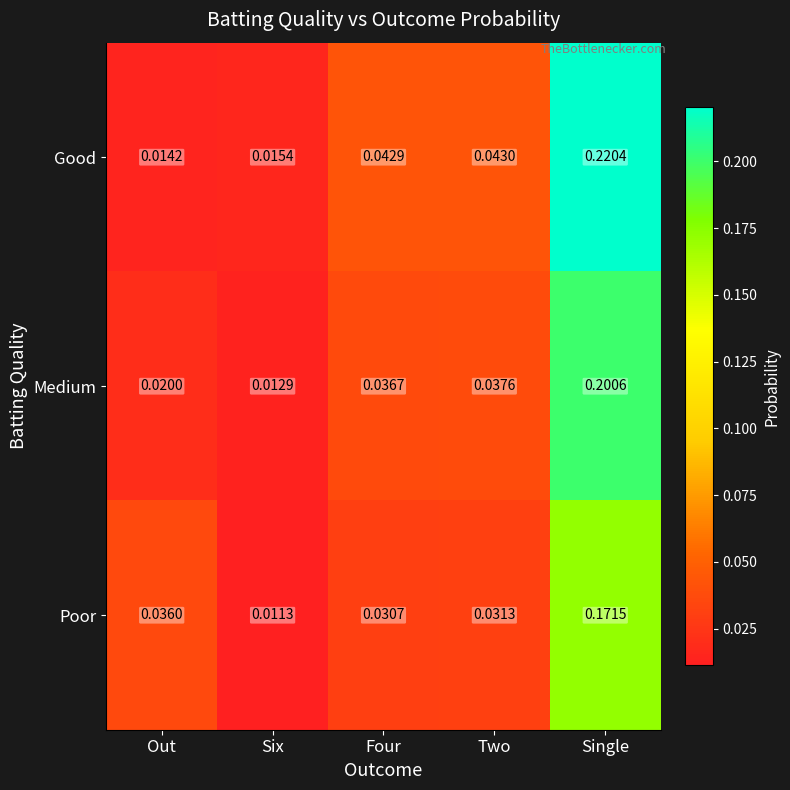

At which label does Good reach its peak?

Single